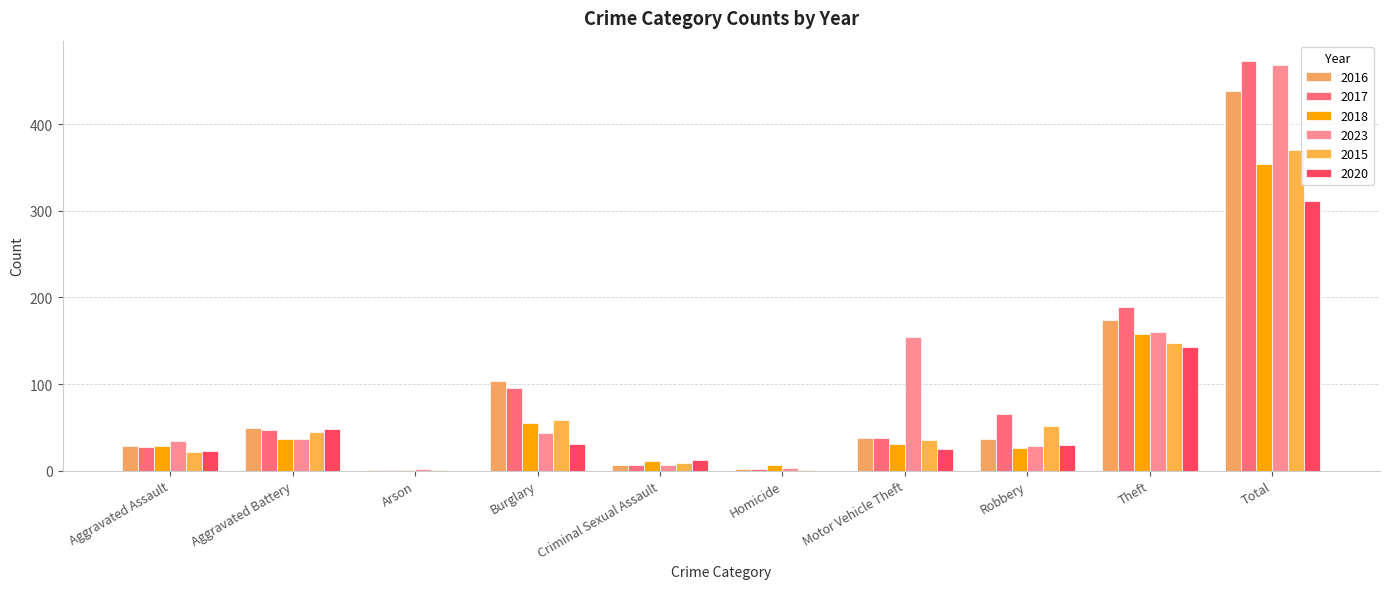

Are the bars grouped side by side (vs. stacked)?

Yes